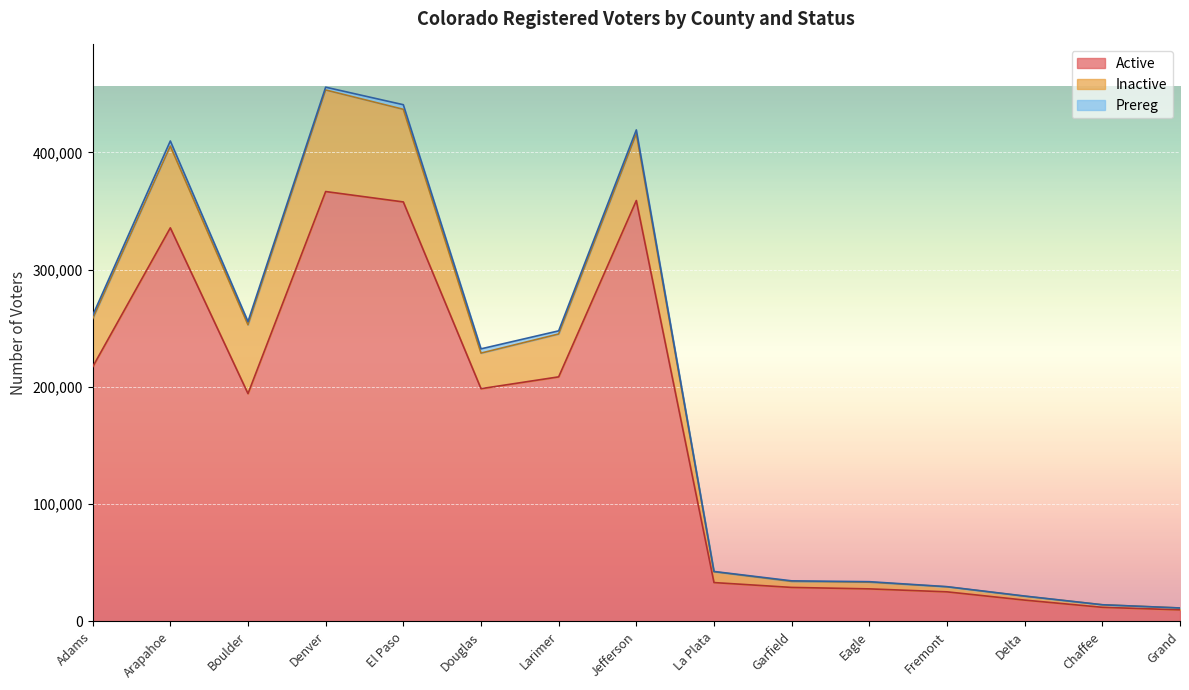

Which series changed the most between Jefferson and Eagle?

Active